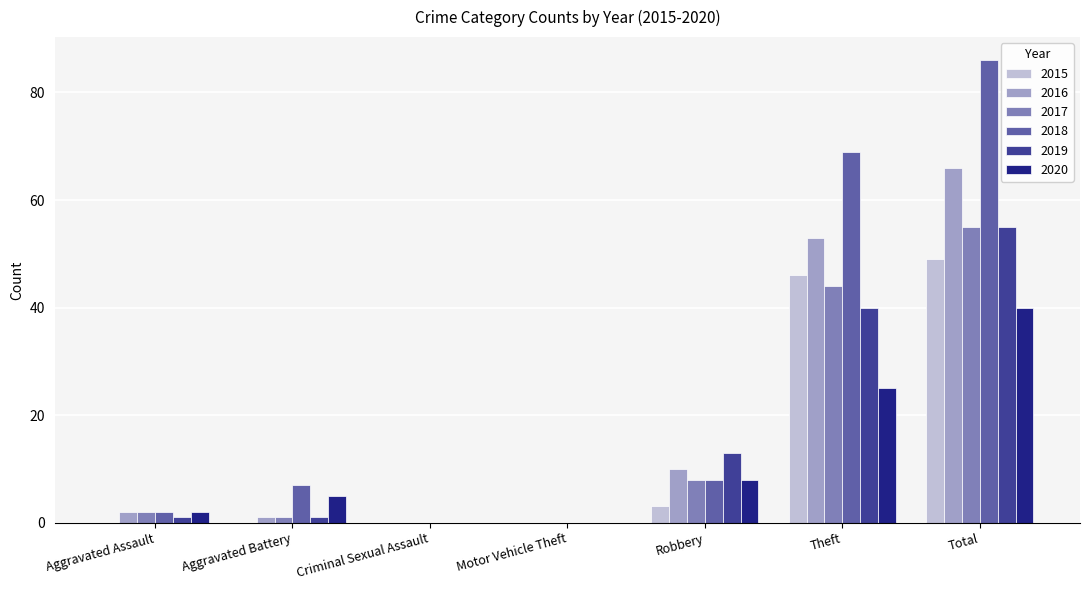

True or false: 2017 has a value of 8 at Robbery.

True